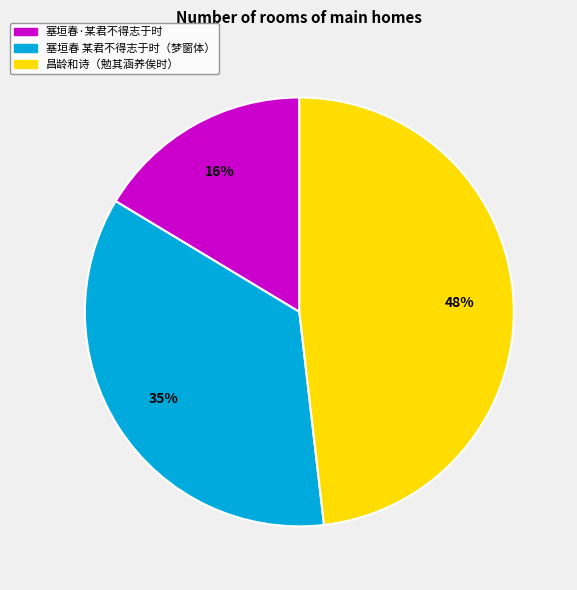

Is there any slice that represents more than half of the pie?

No